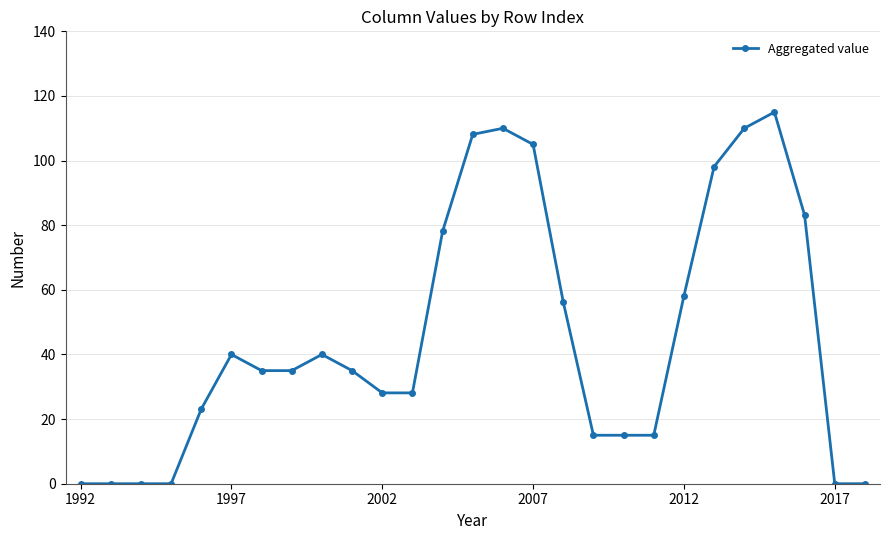

How many data points does each series have?

27